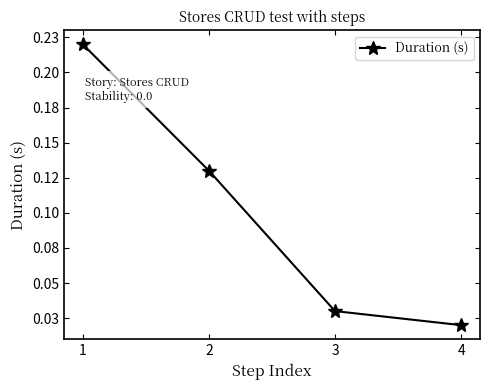

Is it true that the value at 1 is 0.2?

True